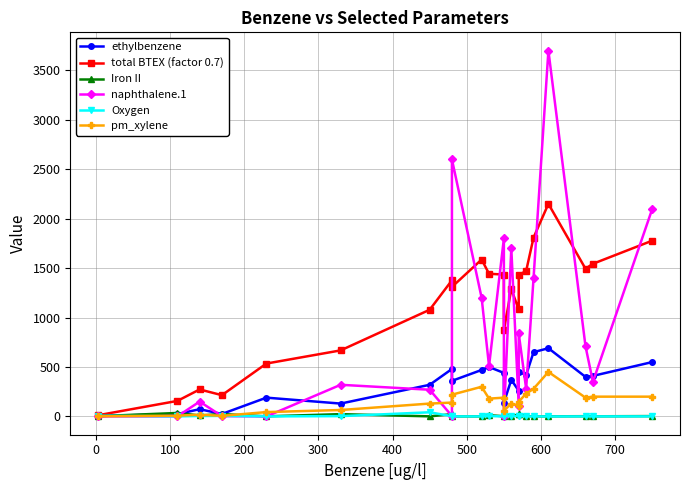

True or false: Oxygen and ethylbenzene intersect in this chart.

True